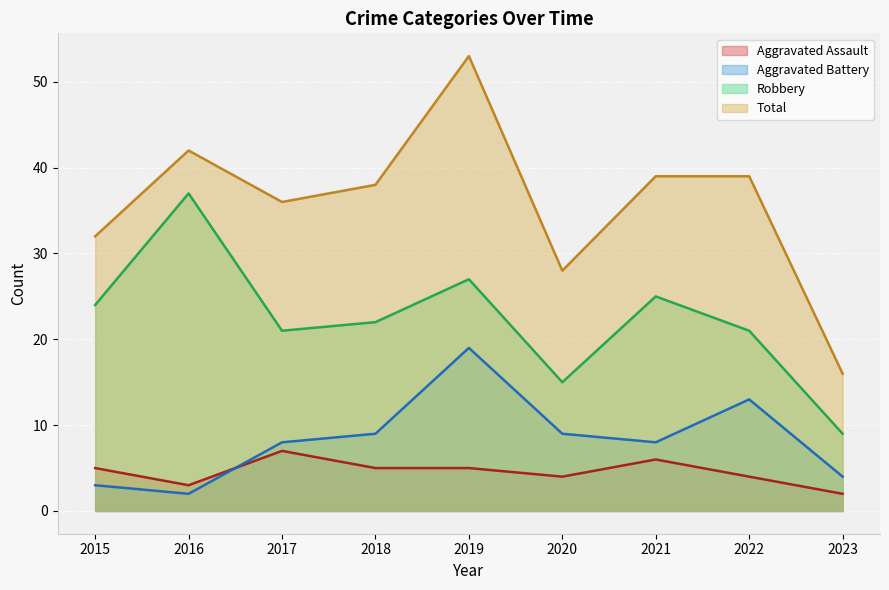

At which category does Aggravated Battery reach its first local valley?

2016